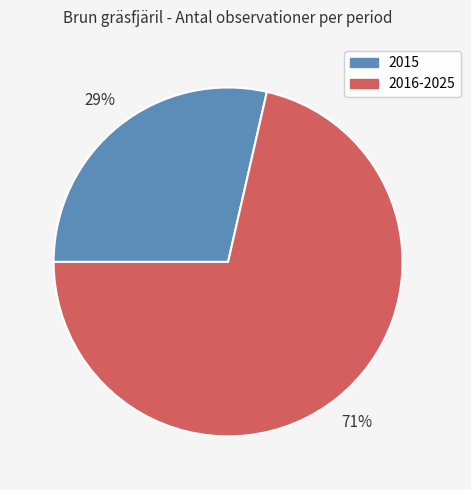

To the nearest percent, what is the average slice percentage?

50%